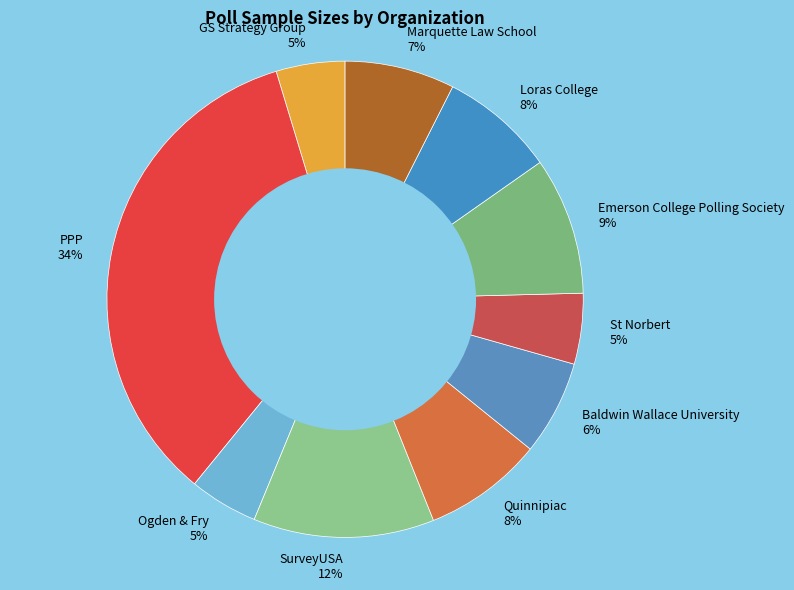

Do PPP 34% and Ogden & Fry 5% together represent more than half of the pie?

No